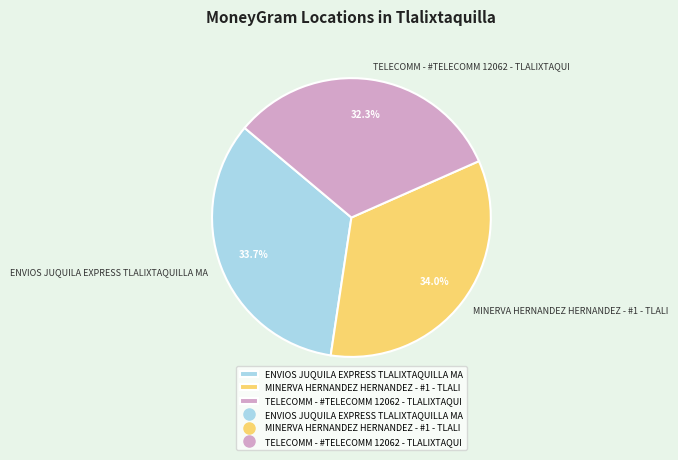

What percentage is the TELECOMM - #TELECOMM 12062 - TLALIXTAQUI slice, to the nearest percent?

32%